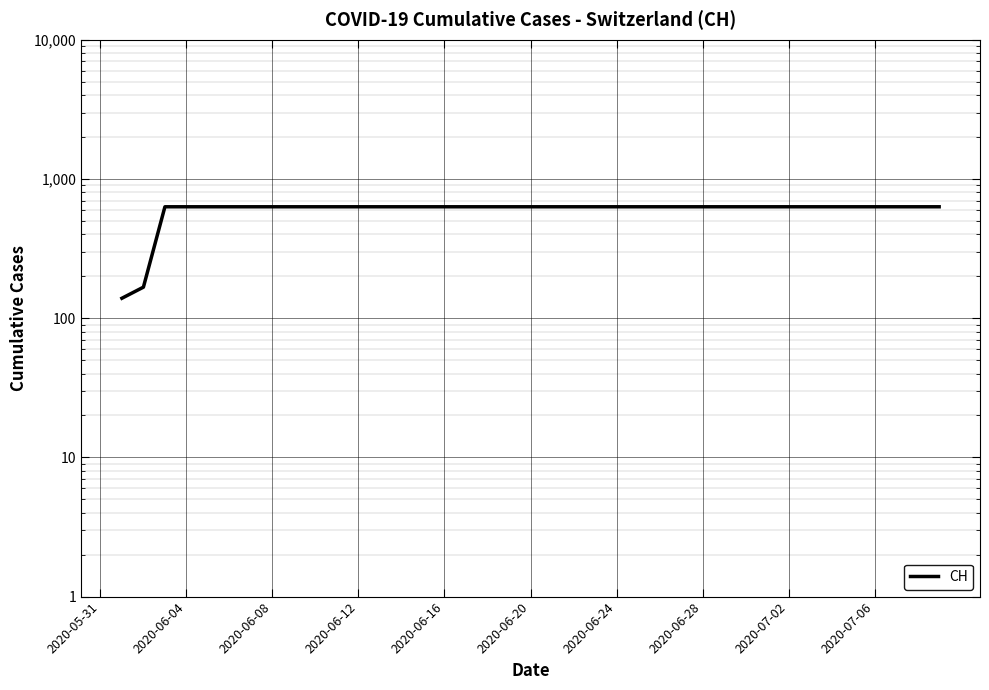

How many lines are shown in the chart?

1